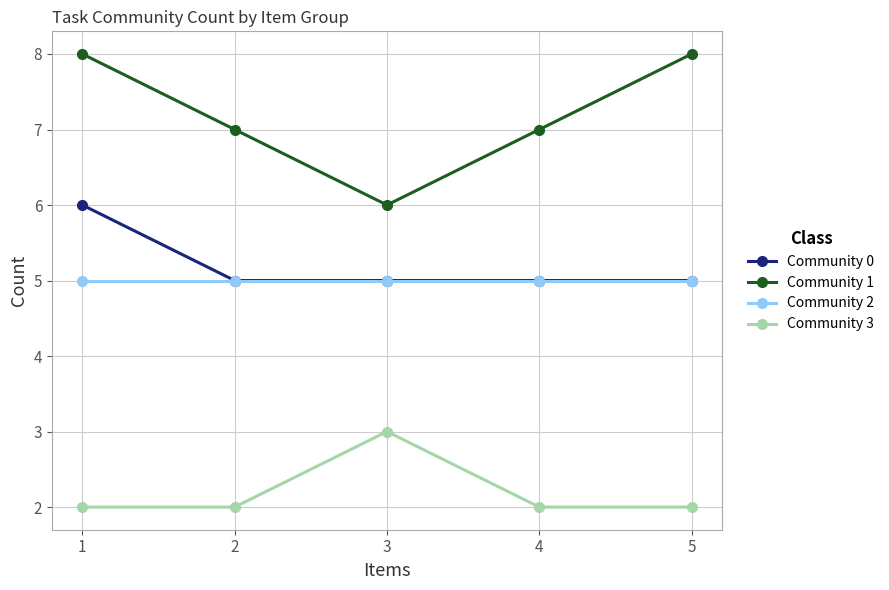

Reading right to left, list all the values displayed in this chart.

Community 0: 5=5	4=5	3=5	2=5	1=6
Community 1: 5=8	4=7	3=6	2=7	1=8
Community 2: 5=5	4=5	3=5	2=5	1=5
Community 3: 5=2	4=2	3=3	2=2	1=2